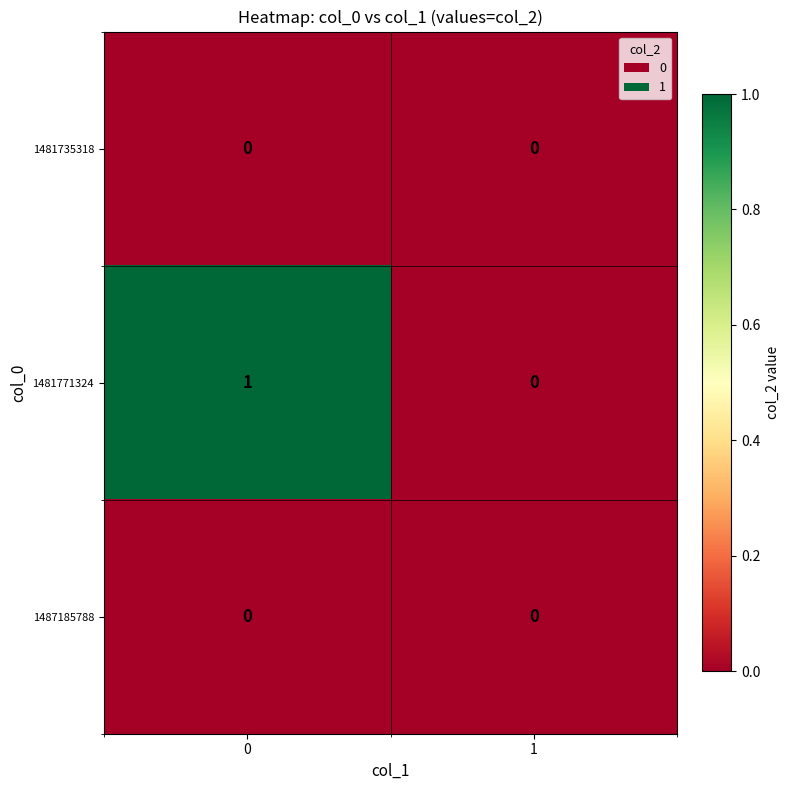

Rank the categories by 1481771324 value from highest to lowest.

0, 1